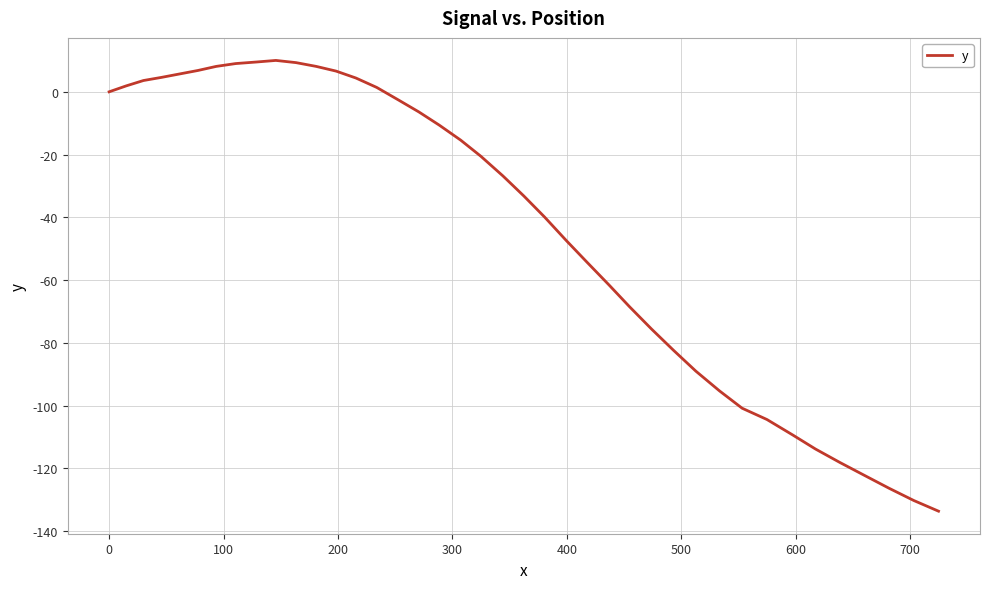

What is the average value?

-42.5